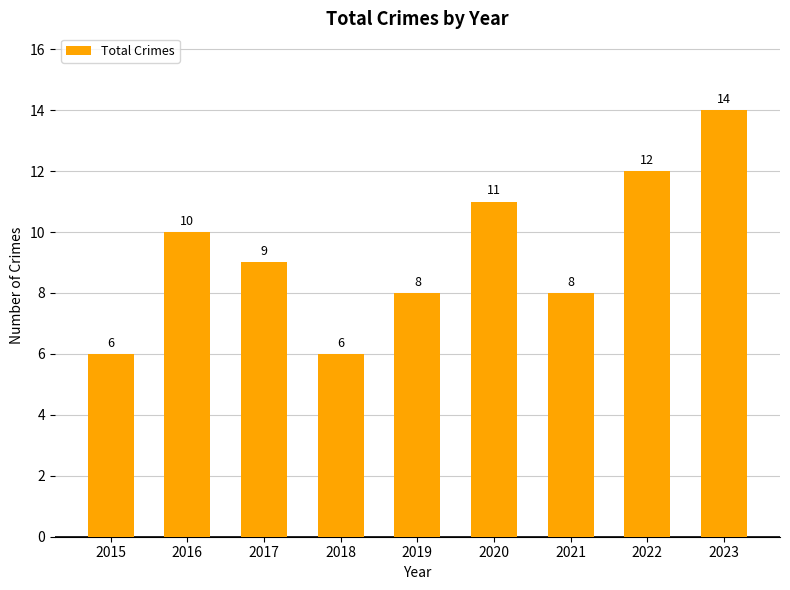

What is the sum of the values at 2023 and 2019?

22